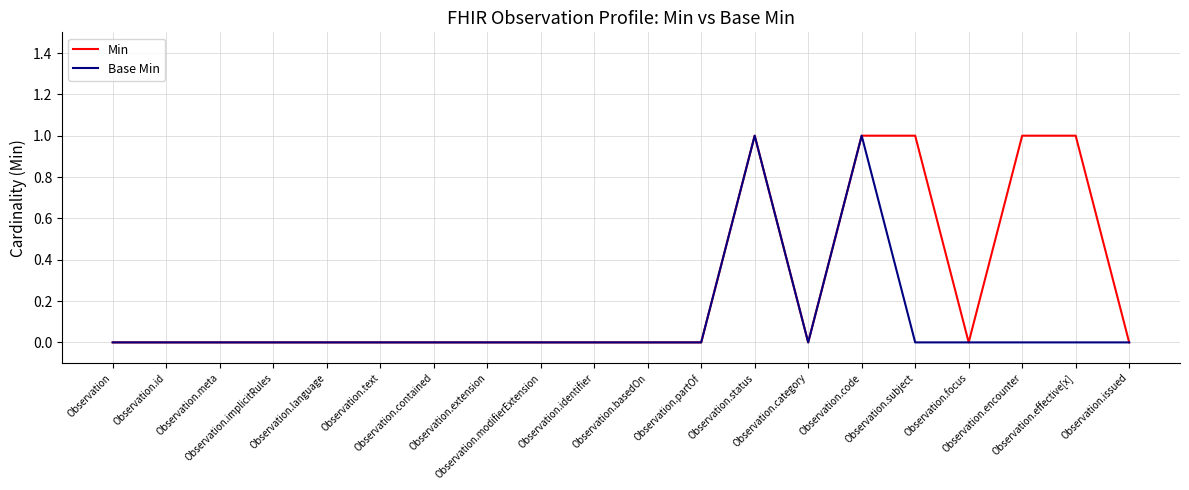

Does the chart have visible grid lines?

Yes